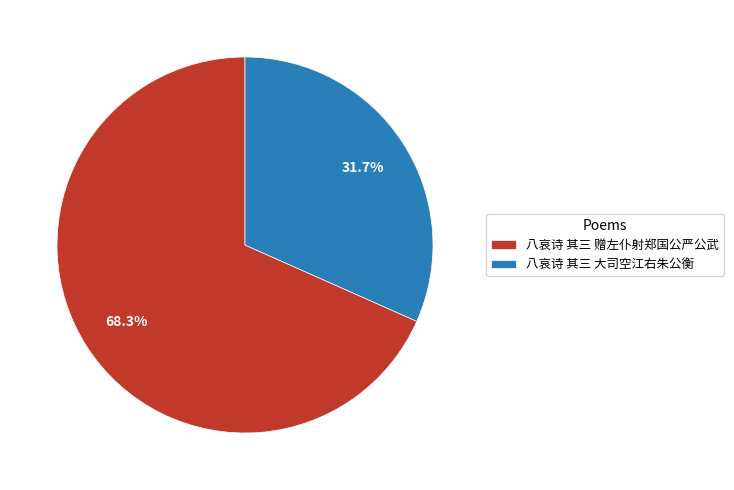

Is there a majority slice in this chart?

Yes